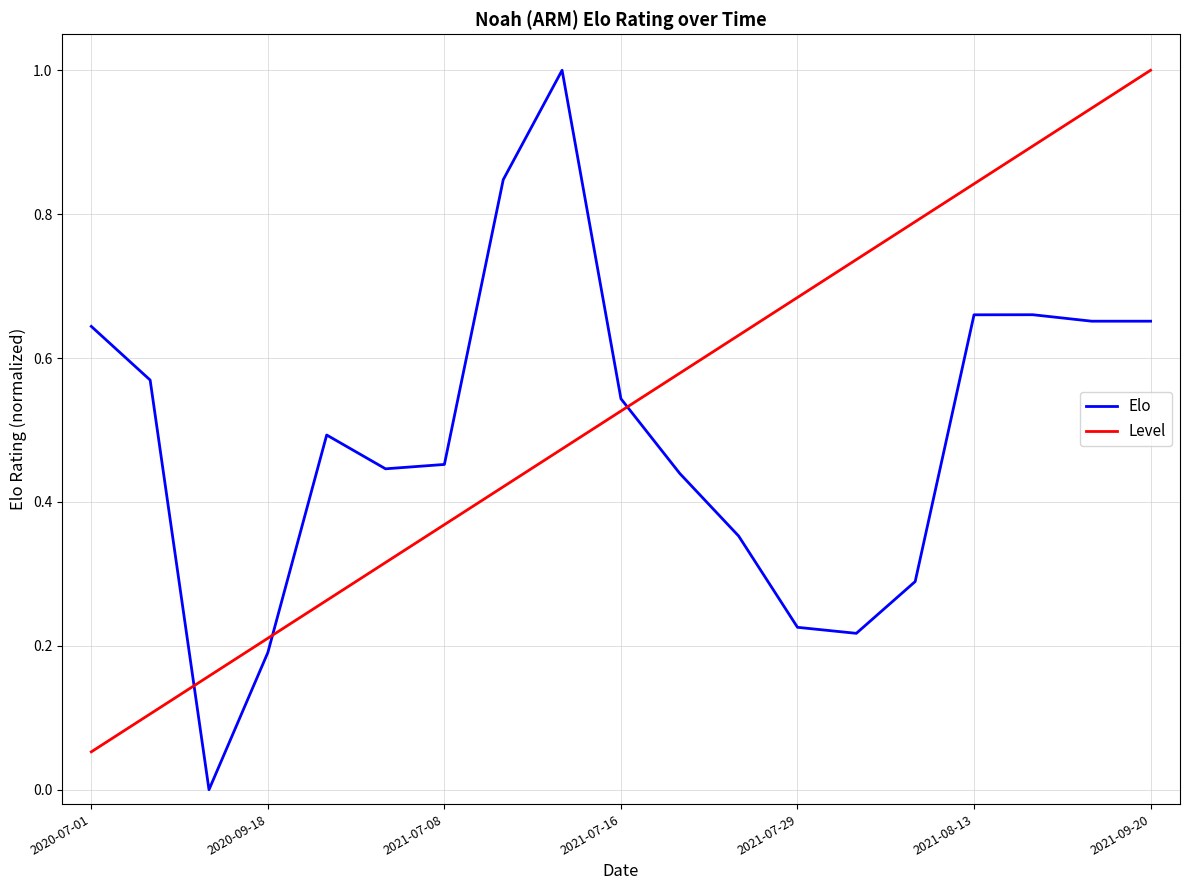

What is the highest value of the Level series?

1.0